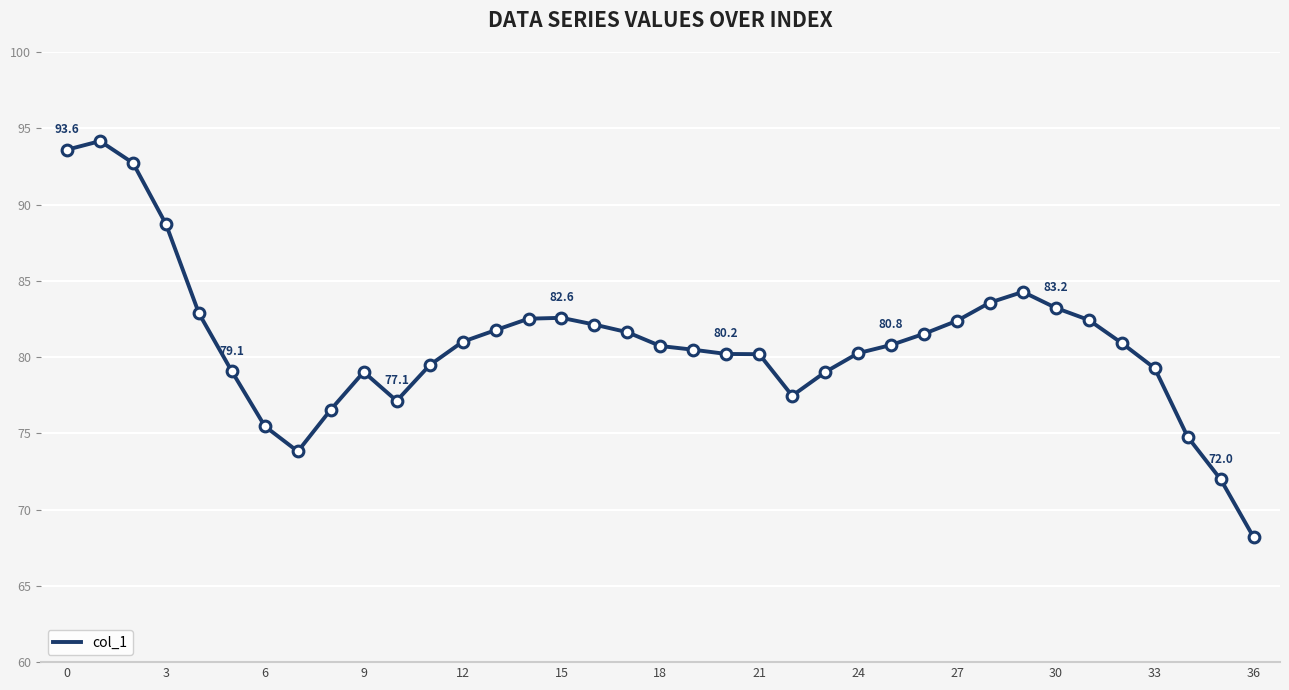

What is the difference between the maximum and minimum values?

26.0